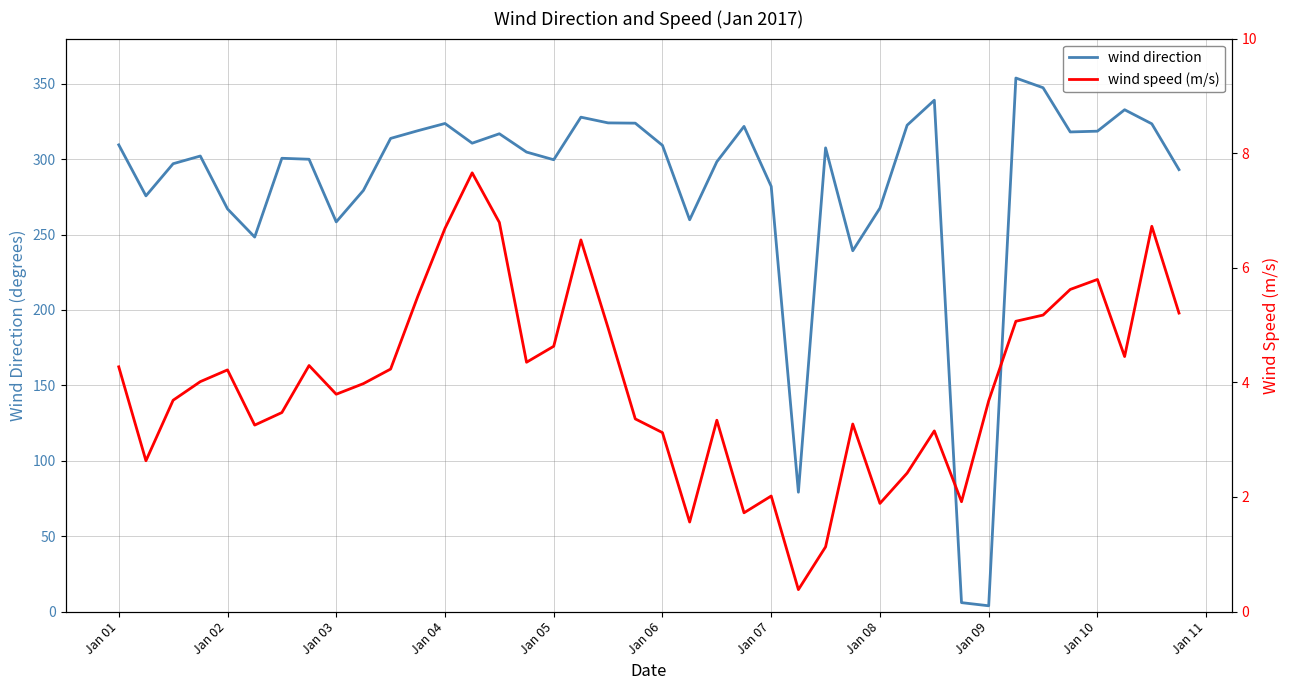

What is the highest value of the wind direction series?

353.8